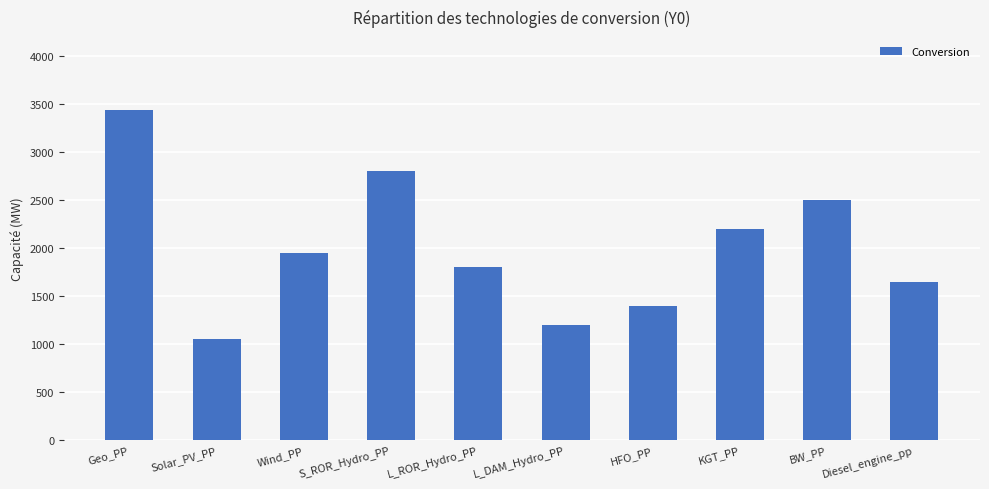

What is the label of the 9th bar from the left?

BW_PP